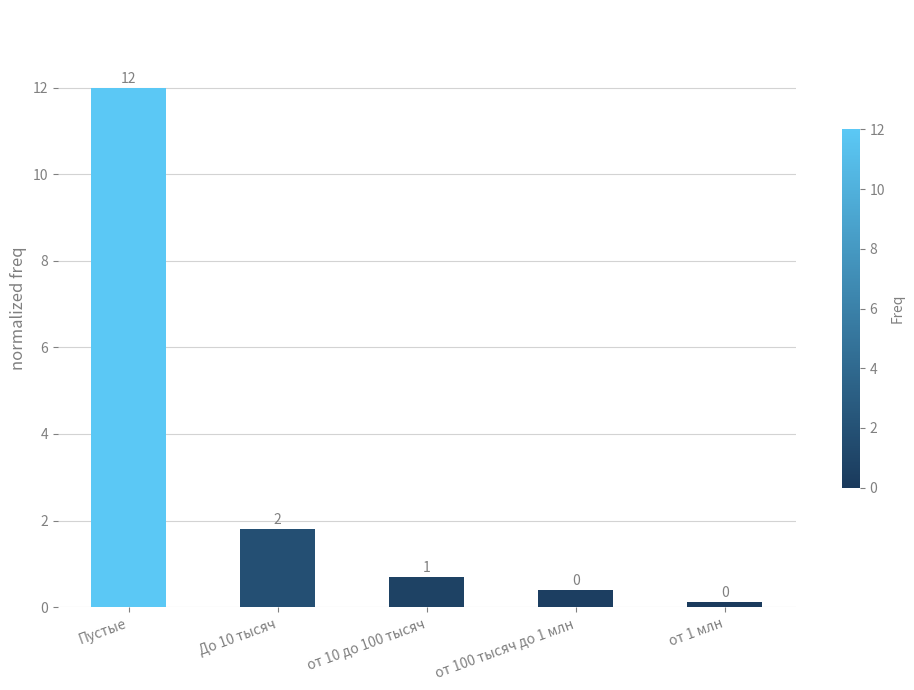

Are the bars grouped side by side (vs. stacked)?

No